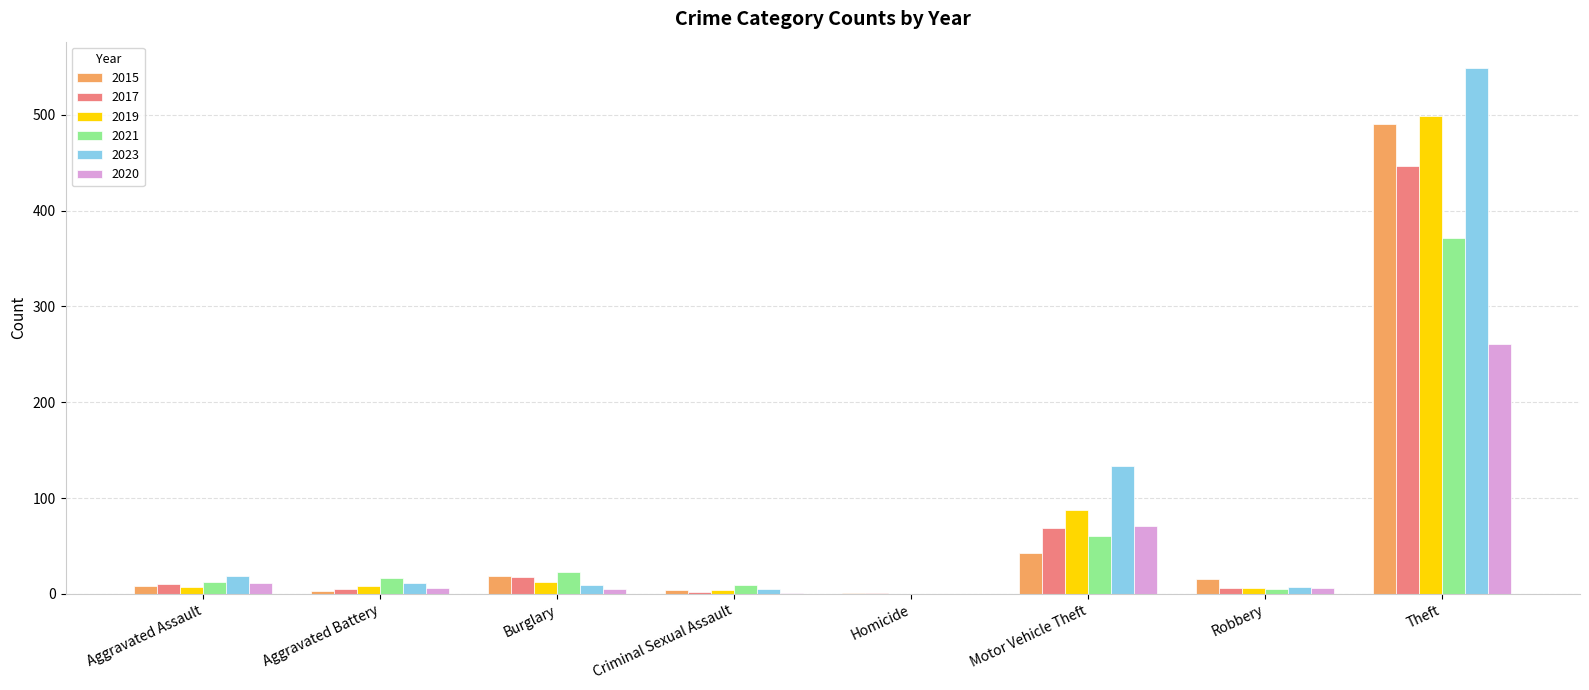

Which series changed the most between Motor Vehicle Theft and Theft?

2015